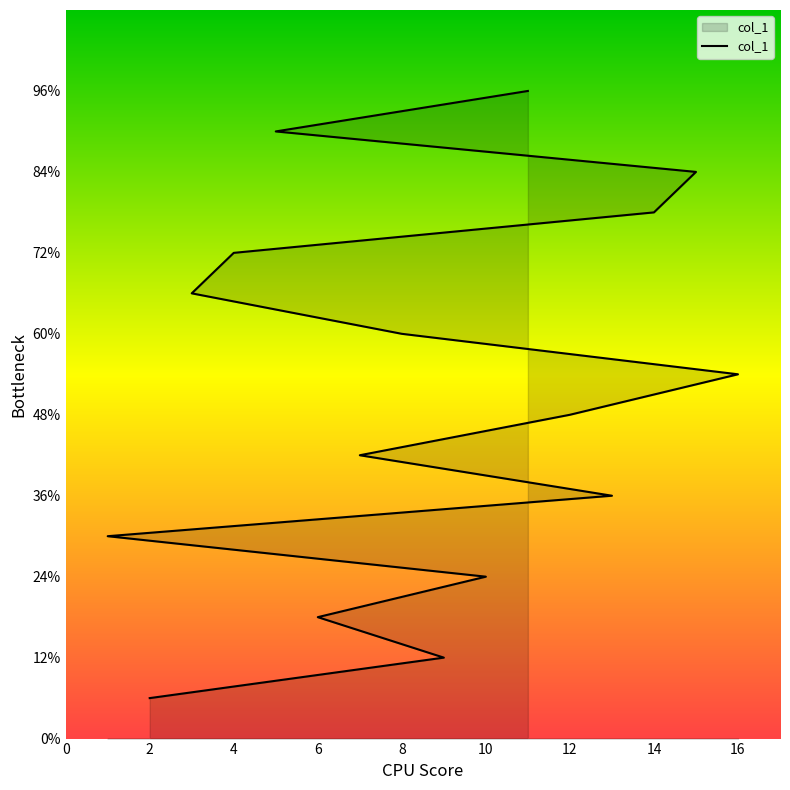

Between 12 and 14, which is larger?

14